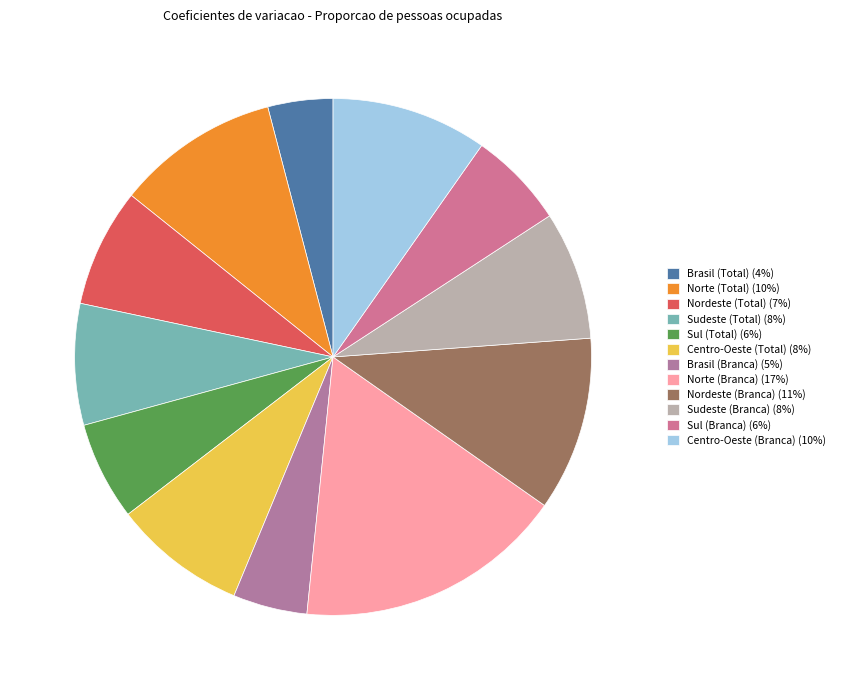

To the nearest percent, what portion does Sul (Branca) represent?

6%